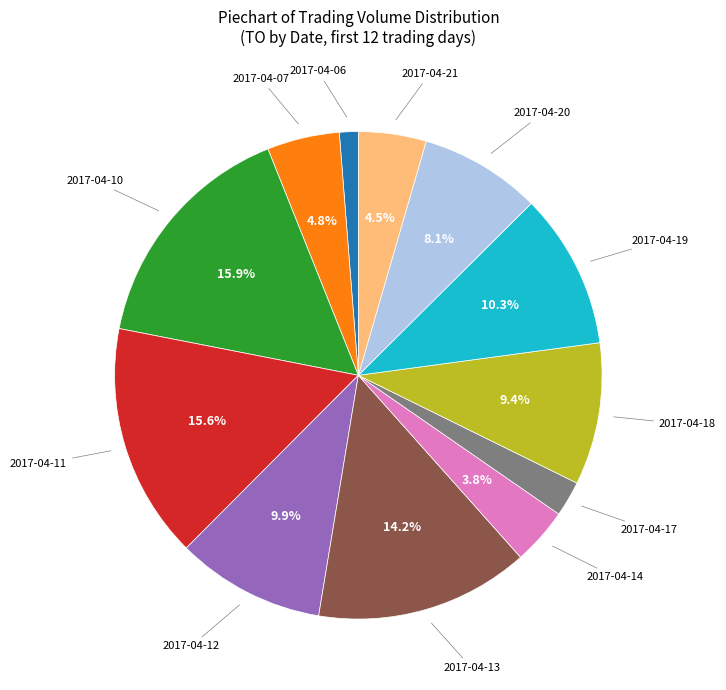

Does any single category account for the majority?

No